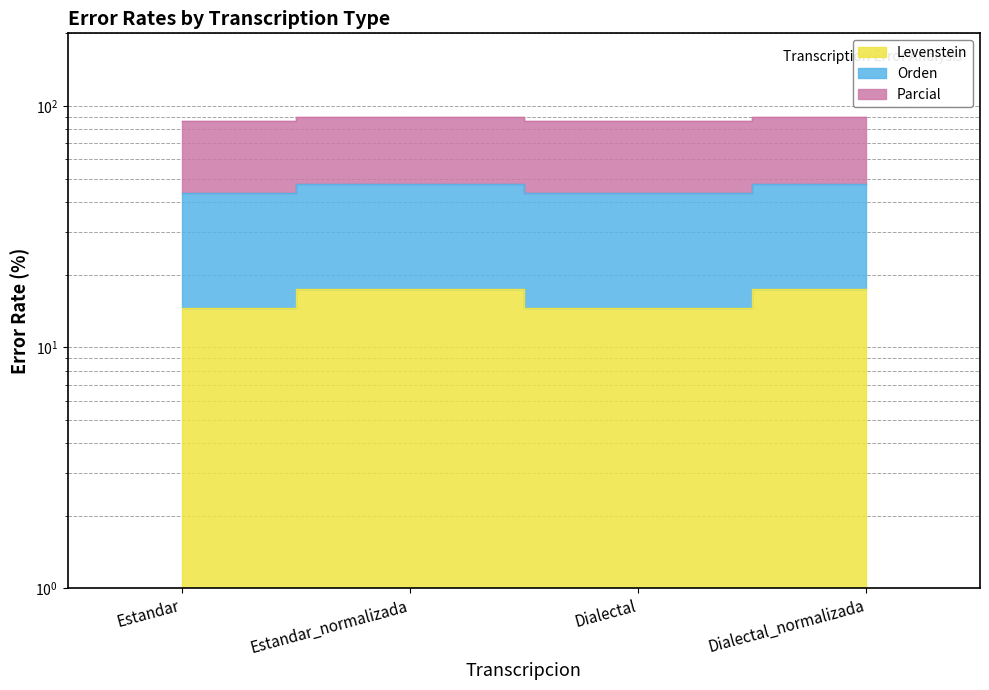

At which category does Orden reach its first local valley?

Dialectal